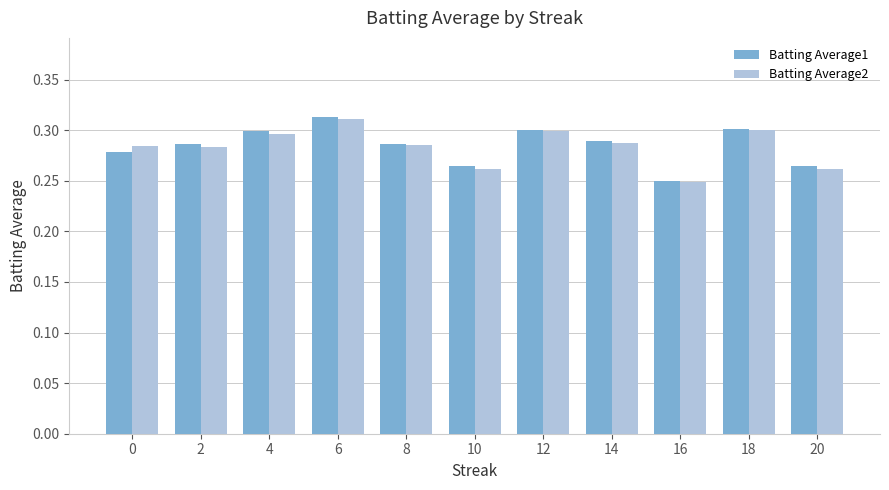

Between 8 and 10, which series saw the biggest shift?

Batting Average2